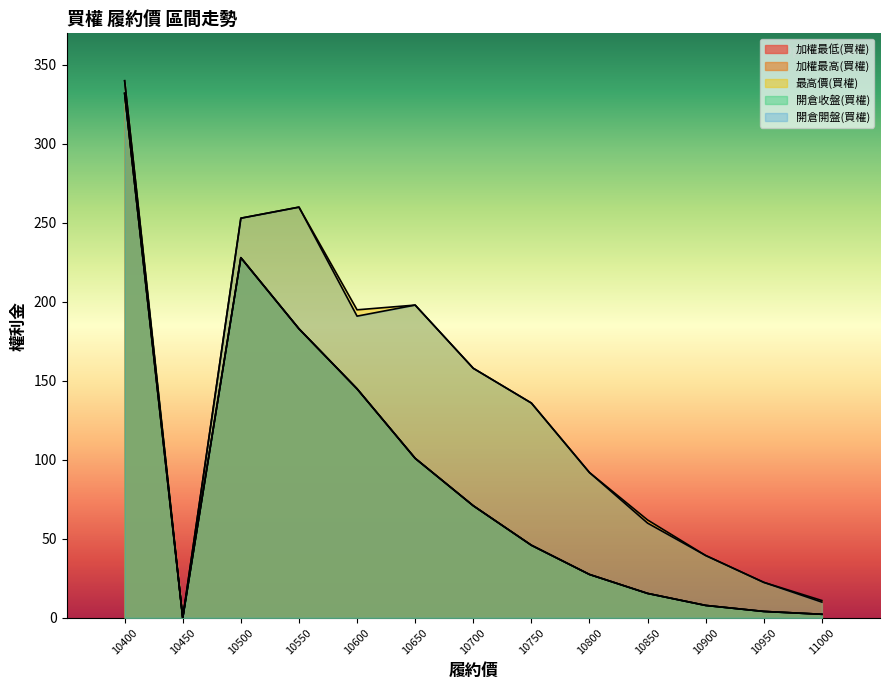

Reading left to right, transcribe all the data shown in this chart.

加權最低(買權): 10400=332.0	10450=0.0	10500=228.0	10550=183.0	10600=145.0	10650=101.0	10700=71.0	10750=46.0	10800=27.5	10850=15.5	10900=7.9	10950=4.1	11000=2.3
加權最高(買權): 10400=332.0	10450=0.0	10500=228.0	10550=183.0	10600=145.0	10650=101.0	10700=71.0	10750=46.0	10800=27.5	10850=15.5	10900=7.9	10950=4.1	11000=2.3
最高價(買權): 10400=340.0	10450=0.0	10500=253.0	10550=260.0	10600=195.0	10650=198.0	10700=158.0	10750=136.0	10800=92.0	10850=62.0	10900=39.5	10950=22.5	11000=11.0
開倉收盤(買權): 10400=332.0	10450=0.0	10500=228.0	10550=183.0	10600=145.0	10650=101.0	10700=71.0	10750=46.0	10800=27.5	10850=15.5	10900=7.9	10950=4.1	11000=2.3
開倉開盤(買權): 10400=340.0	10450=0.0	10500=253.0	10550=260.0	10600=191.0	10650=198.0	10700=158.0	10750=136.0	10800=92.0	10850=60.0	10900=39.5	10950=22.5	11000=10.0